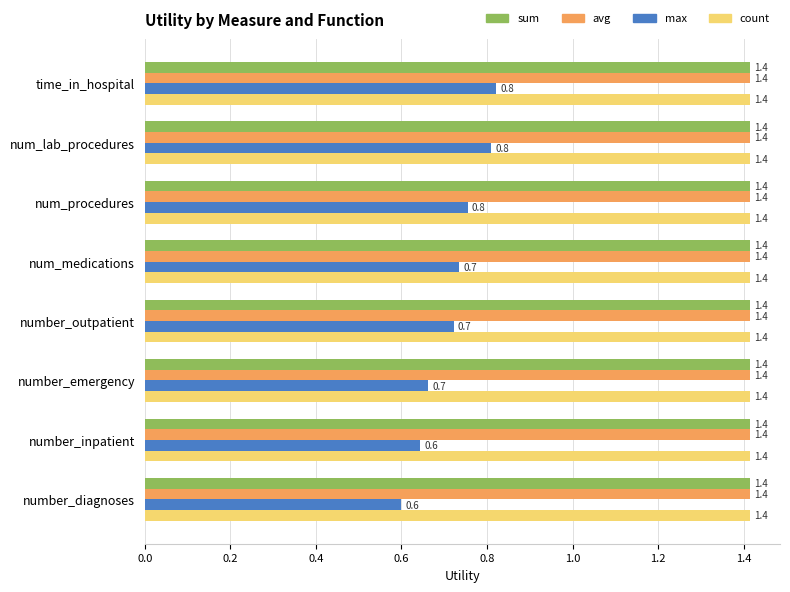

At how many categories does at least one series exceed 1?

8